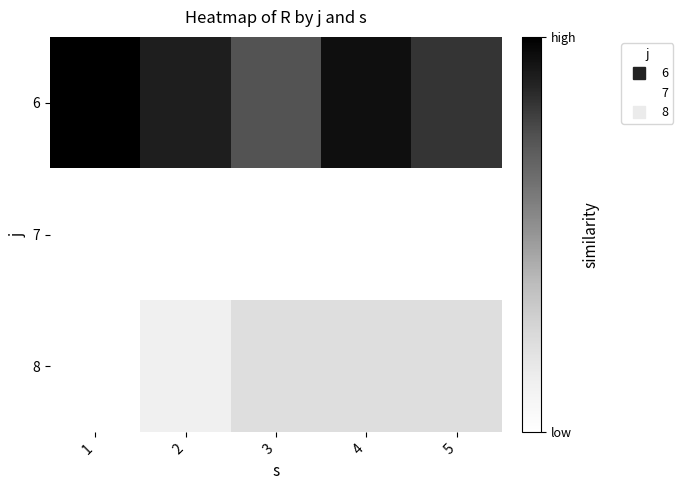

Reading left to right, transcribe all the data shown in this chart.

6: 1=59	2=53	3=44	4=56	5=49
7: 1=0	2=0	3=0	4=0	5=0
8: 1=0	2=7	3=13	4=13	5=13